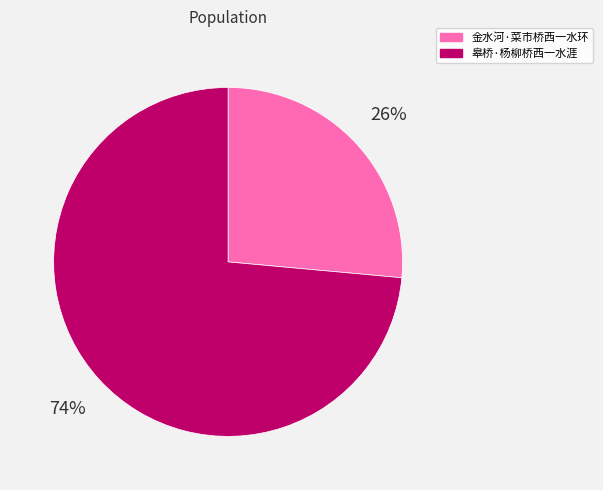

Which has a higher value, 金水河·菜市桥西一水环 or 皋桥·杨柳桥西一水涯?

皋桥·杨柳桥西一水涯